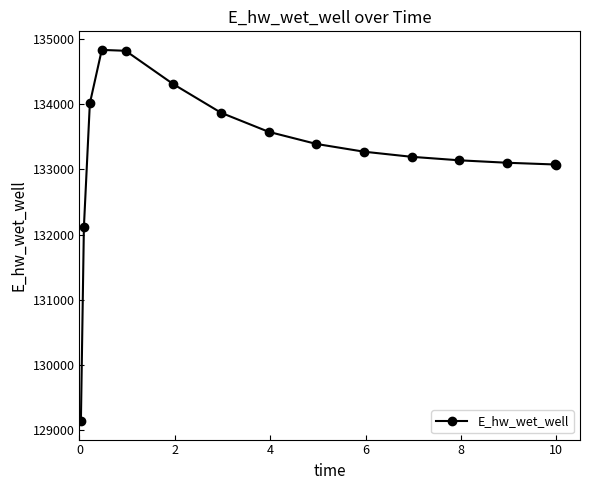

How many distinct data groups are displayed?

1